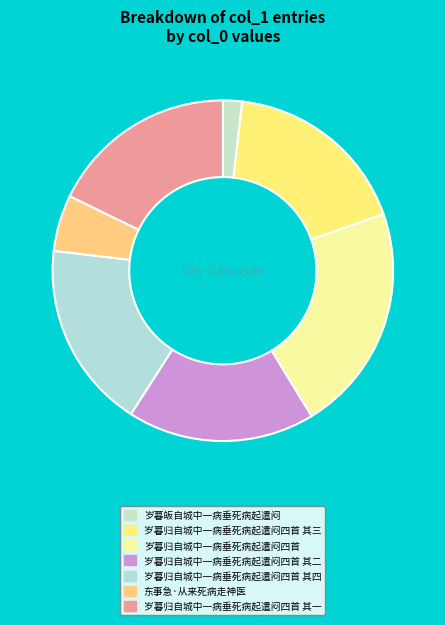

Is it true that 岁暮归自城中一病垂死病起遣闷四首 其三 is 11% of the pie?

False